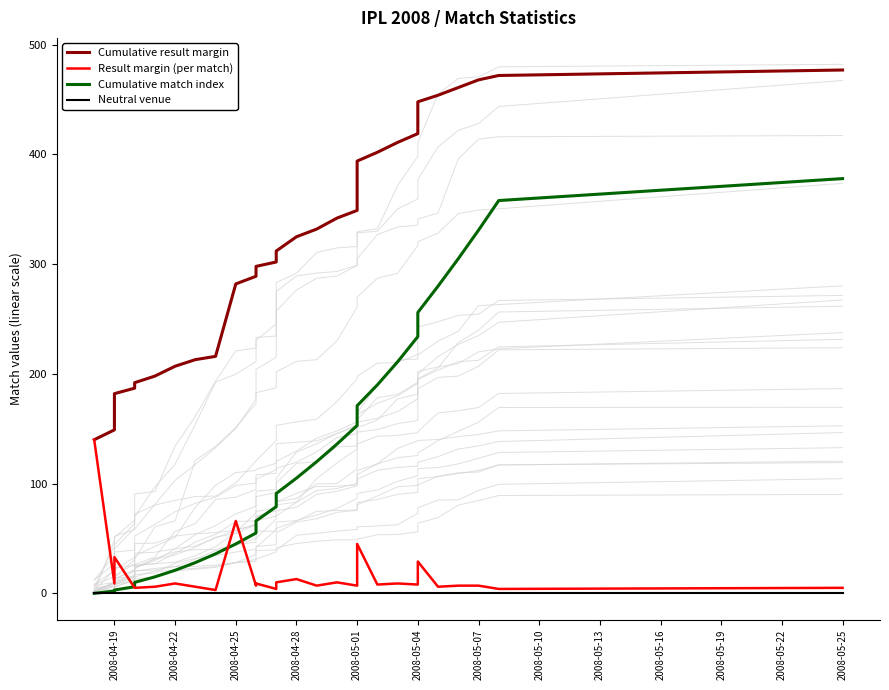

Which series changed the most between 2008-04-19 and 2008-05-04?

Cumulative result margin